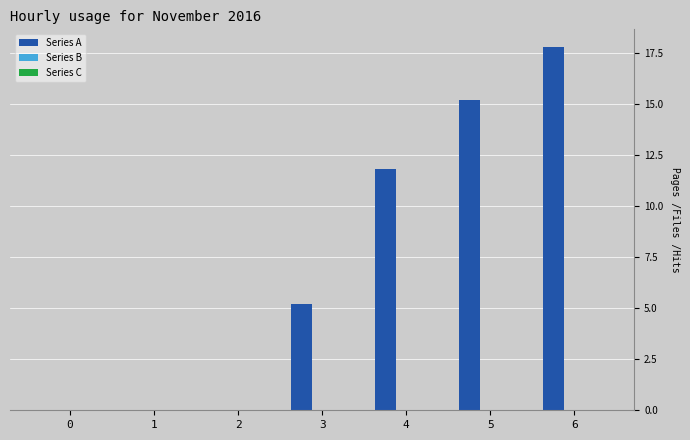

Which has a higher value, 3 or 5?

5